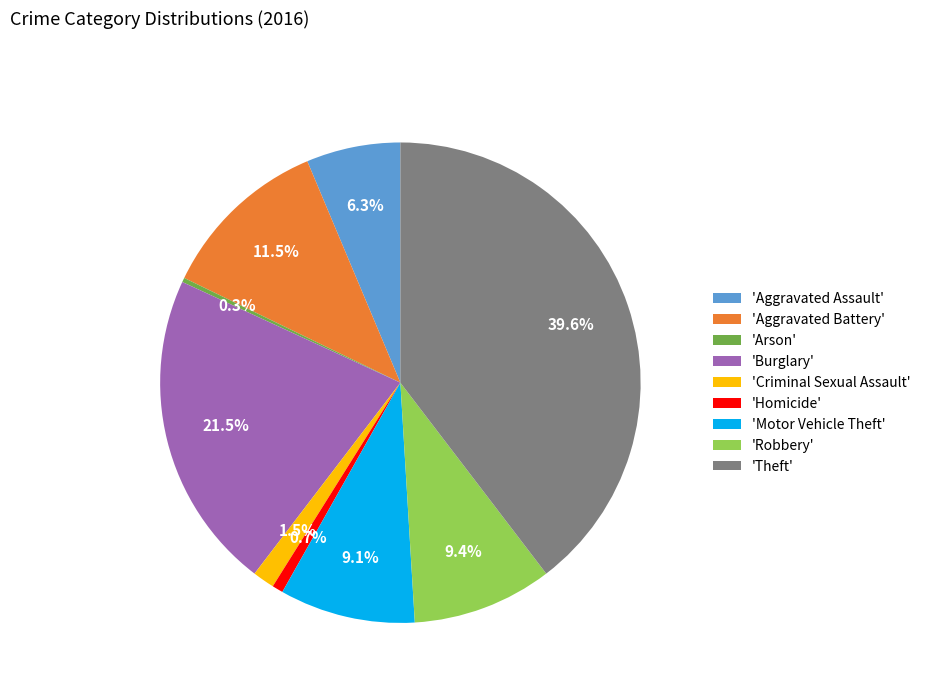

Which category has the biggest portion of the pie?

'Theft'